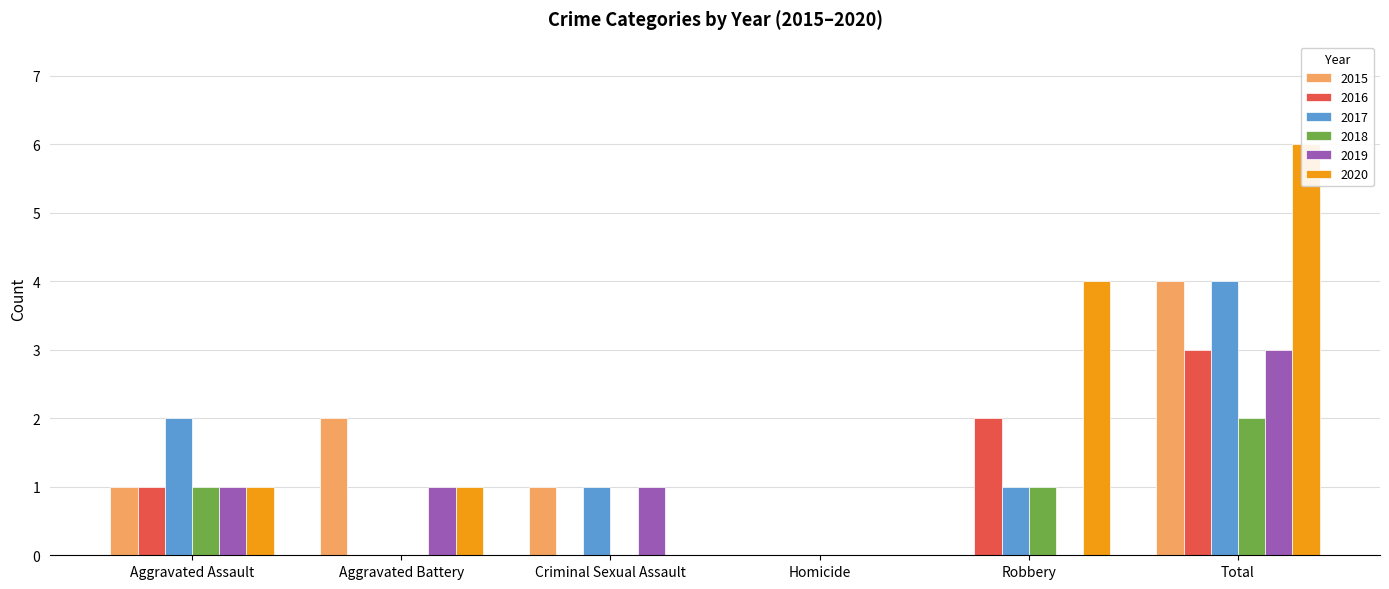

Reading right to left, list all the values displayed in this chart.

2015: Total=4	Robbery=0	Homicide=0	Criminal Sexual Assault=1	Aggravated Battery=2	Aggravated Assault=1
2016: Total=3	Robbery=2	Homicide=0	Criminal Sexual Assault=0	Aggravated Battery=0	Aggravated Assault=1
2017: Total=4	Robbery=1	Homicide=0	Criminal Sexual Assault=1	Aggravated Battery=0	Aggravated Assault=2
2018: Total=2	Robbery=1	Homicide=0	Criminal Sexual Assault=0	Aggravated Battery=0	Aggravated Assault=1
2019: Total=3	Robbery=0	Homicide=0	Criminal Sexual Assault=1	Aggravated Battery=1	Aggravated Assault=1
2020: Total=6	Robbery=4	Homicide=0	Criminal Sexual Assault=0	Aggravated Battery=1	Aggravated Assault=1